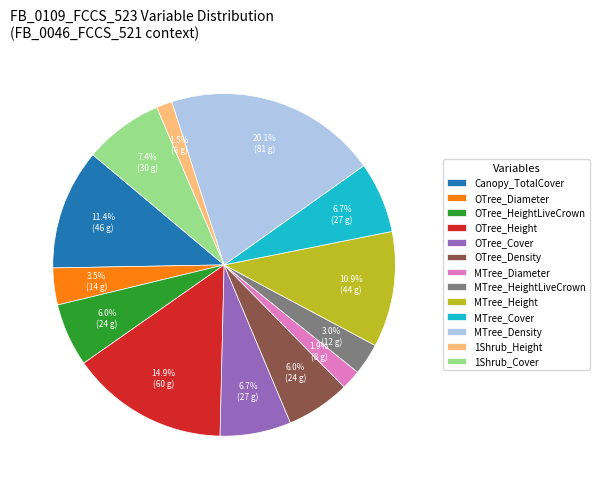

To the nearest percent, what percentage of the pie is MTree_Density?

20%